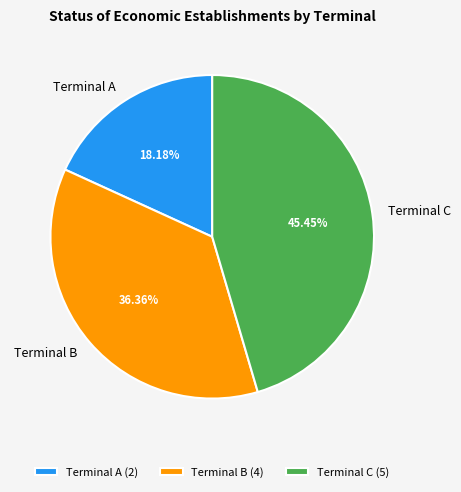

Which has a higher value, Terminal B or Terminal A?

Terminal B